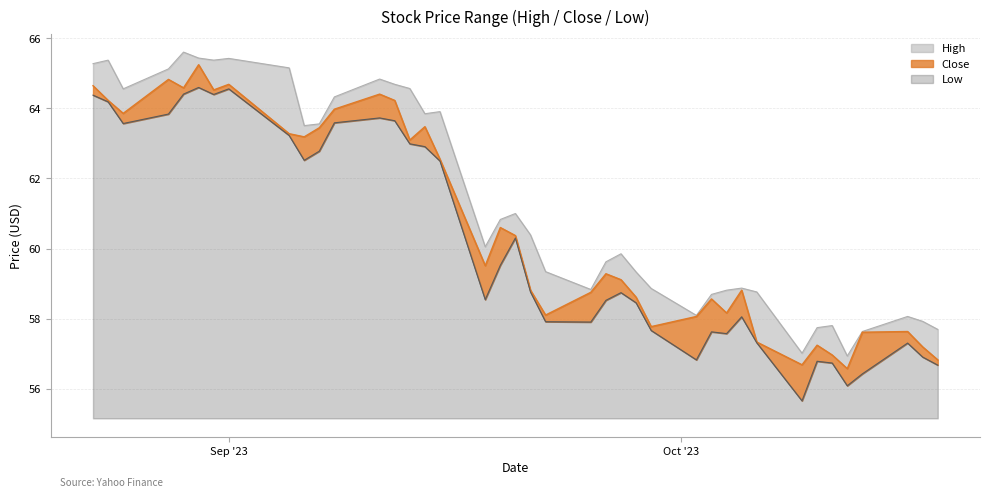

At which label does Close reach its peak?

2023-08-30